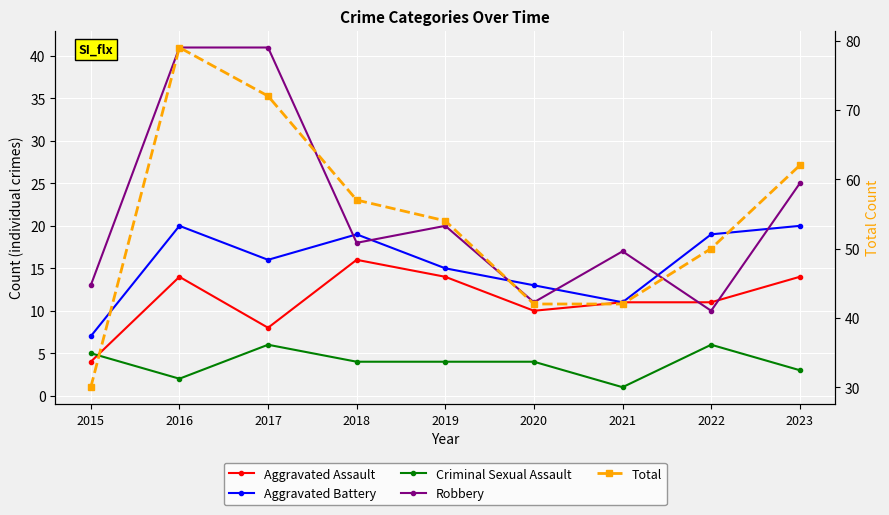

What is the total value across all series at 2018?

114